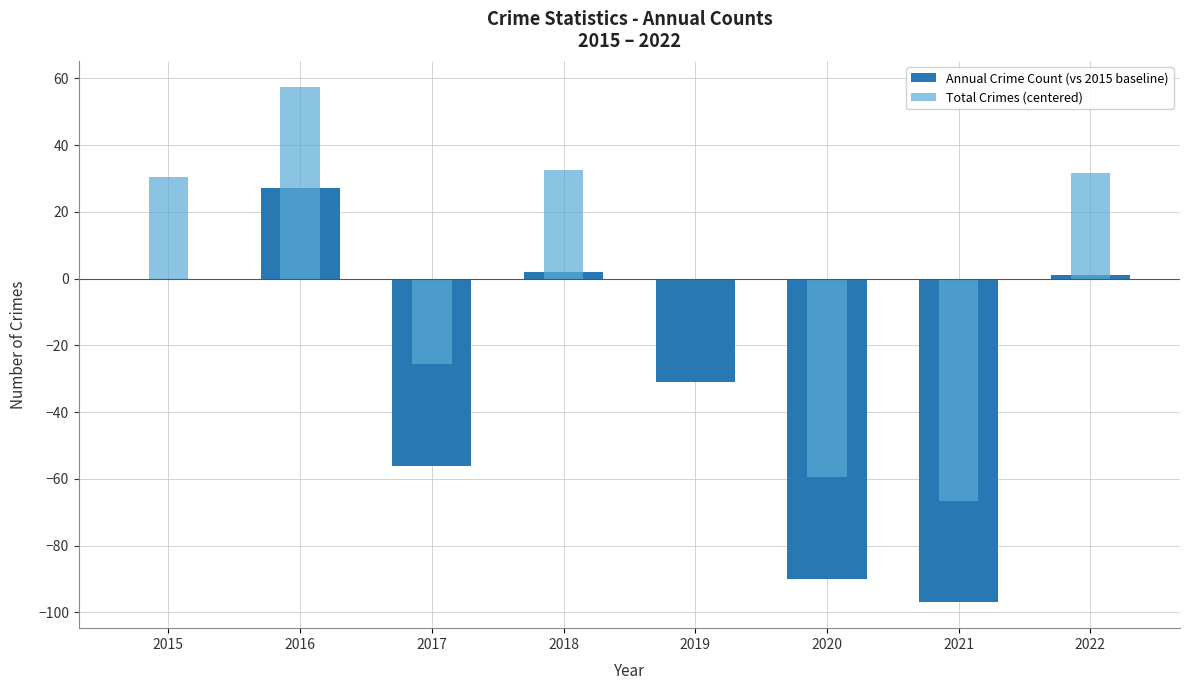

What is the highest value of the Annual Crime Count (vs 2015 baseline) series?

27.0